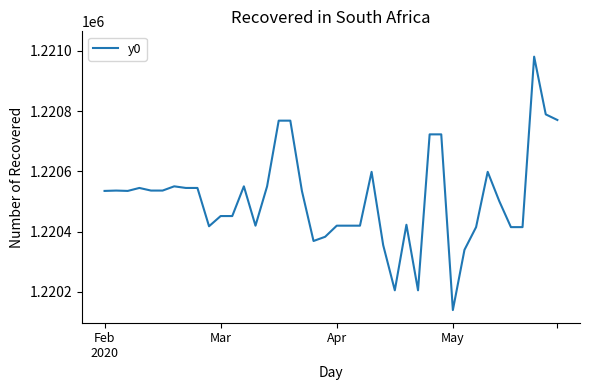

What is the difference between the maximum and second lowest values?

775.8